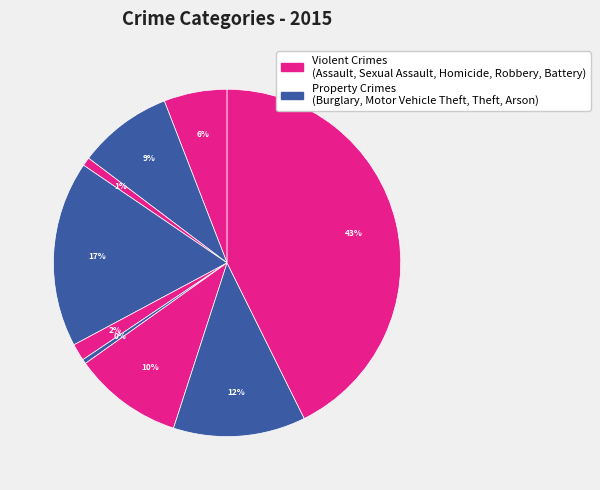

How many slices are in this pie chart?

9